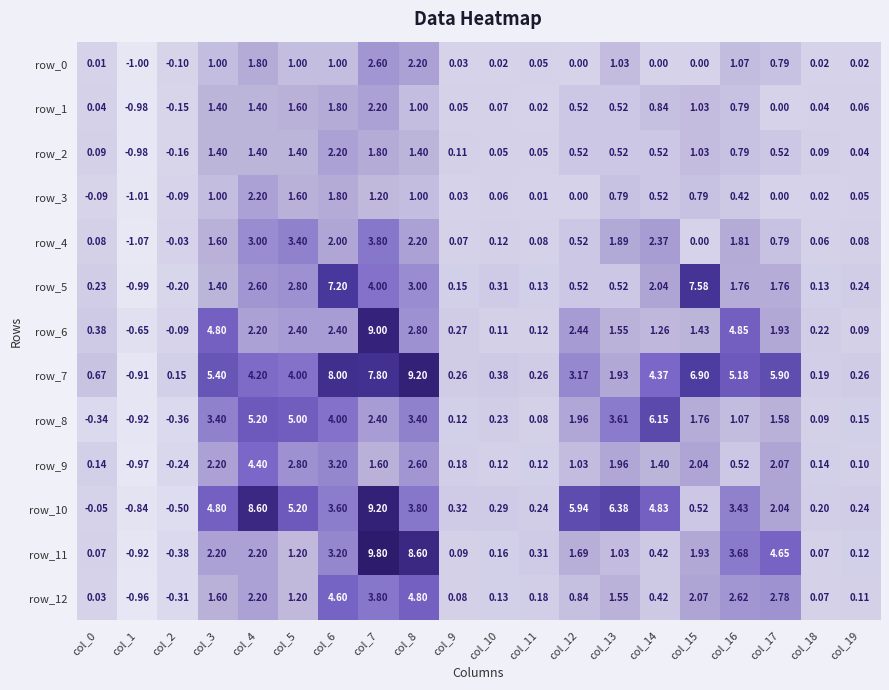

Which series has the largest range (max minus min)?

row_11